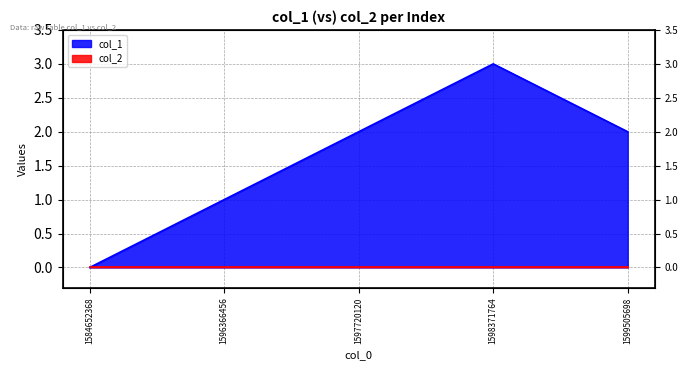

At which label is the value closest to 1?

1596366456